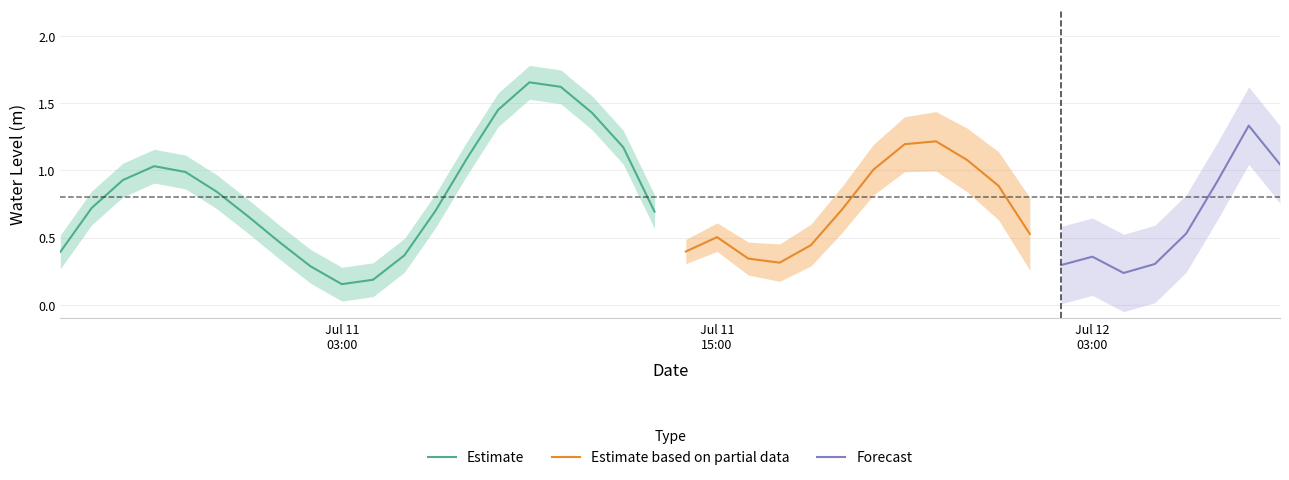

What is the sum of all values?

32.2